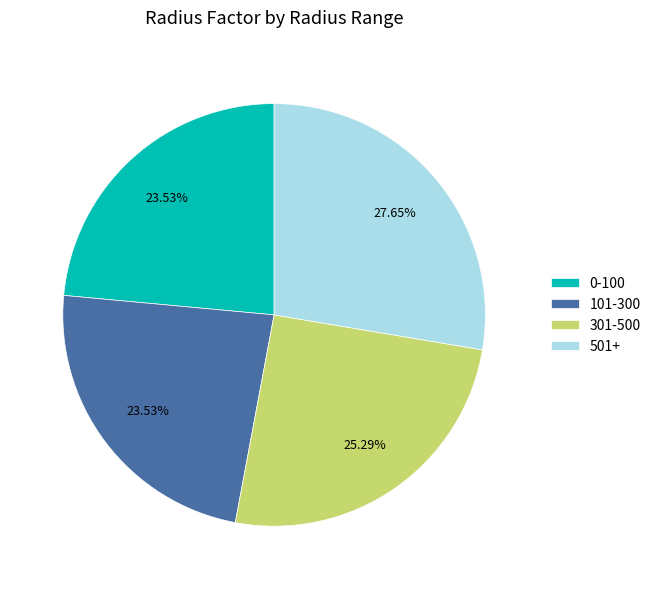

Does 501+ account for over 50% of the chart?

No